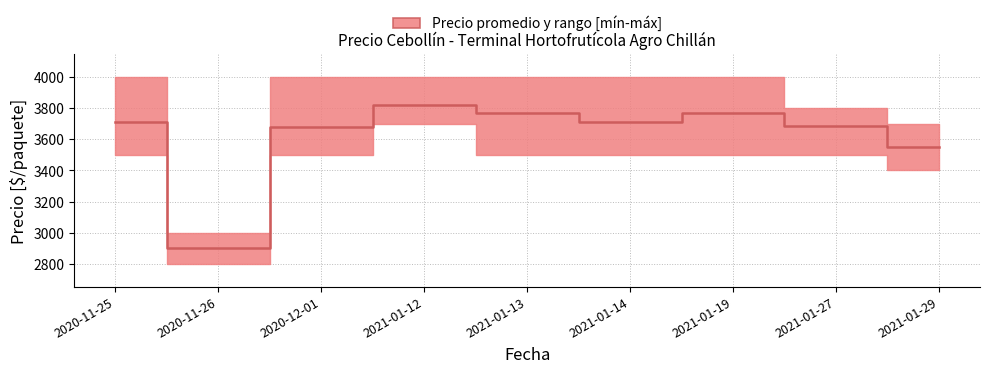

List the labels in order of value, smallest first.

2020-11-26, 2021-01-29, 2020-12-01, 2021-01-27, 2020-11-25, 2021-01-14, 2021-01-13, 2021-01-19, 2021-01-12